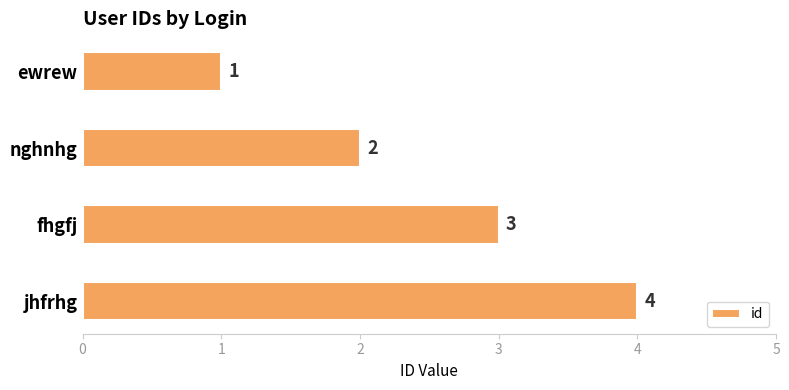

The value at fhgfj is 3. True or false?

True